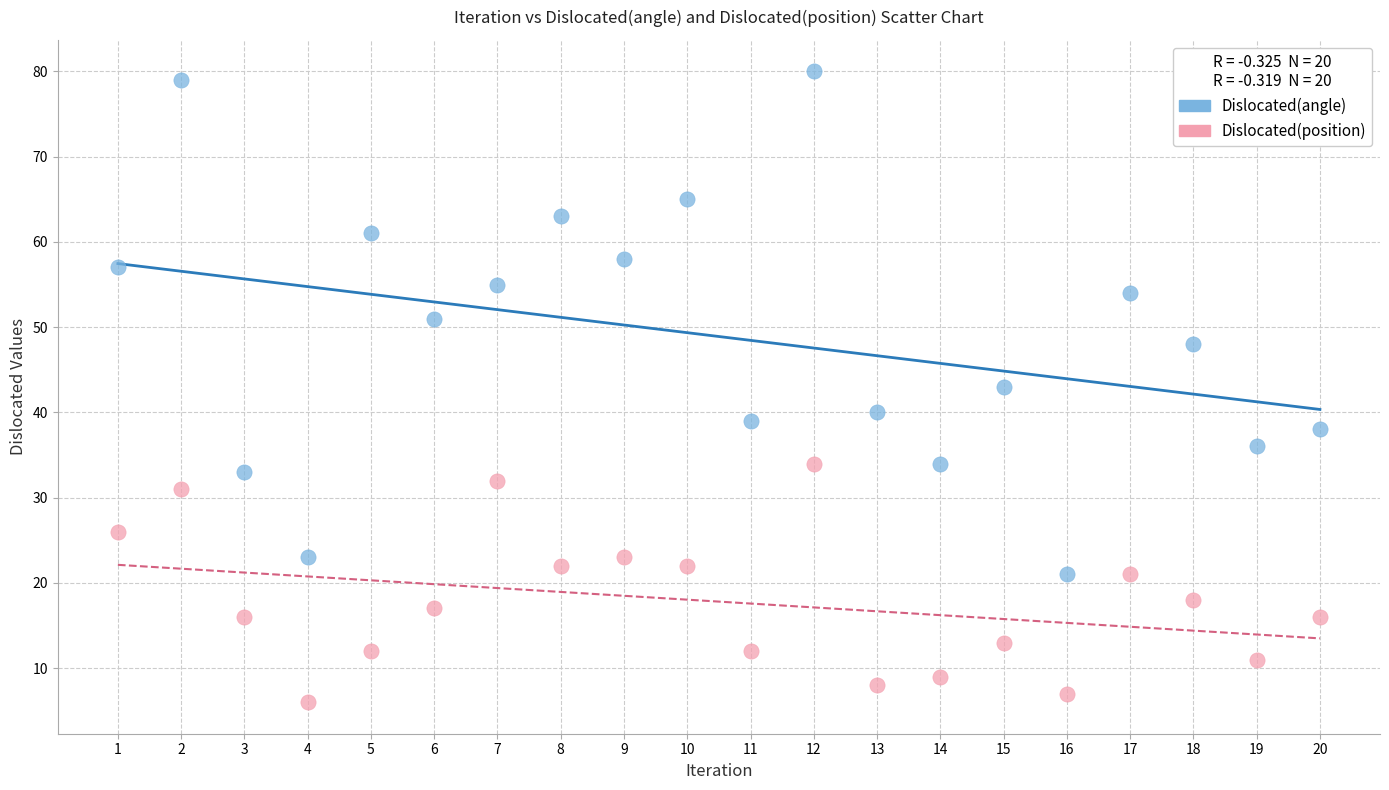

In the Dislocated(angle) series, what Y value is closest to 50?

51